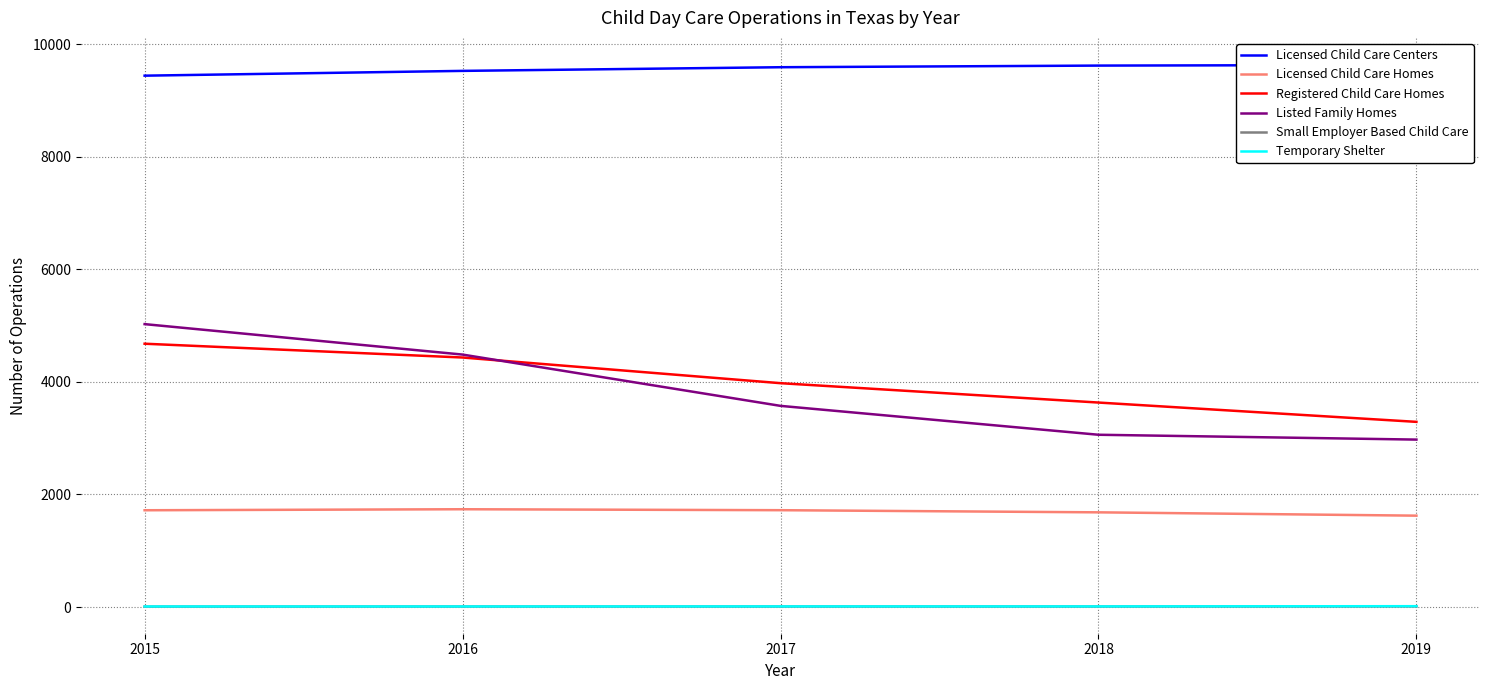

What is the value of the Registered Child Care Homes point at the 1st from the left?

4678